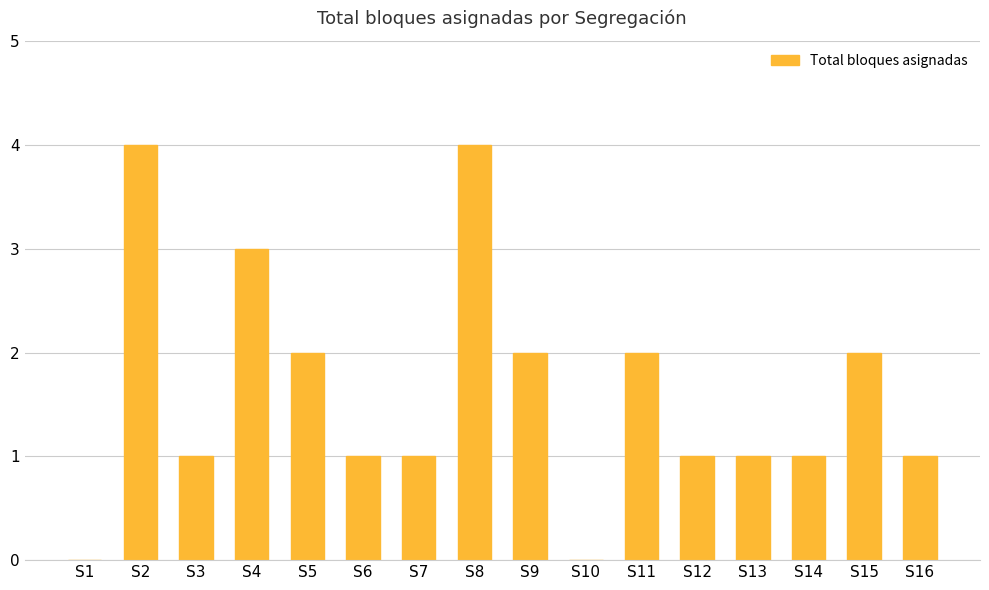

What is the ratio of the value at S11 to the value at S8?

0.5